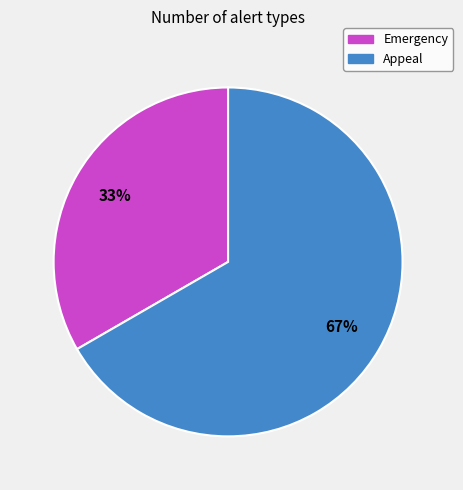

True or false: Emergency accounts for 33% of the total.

True